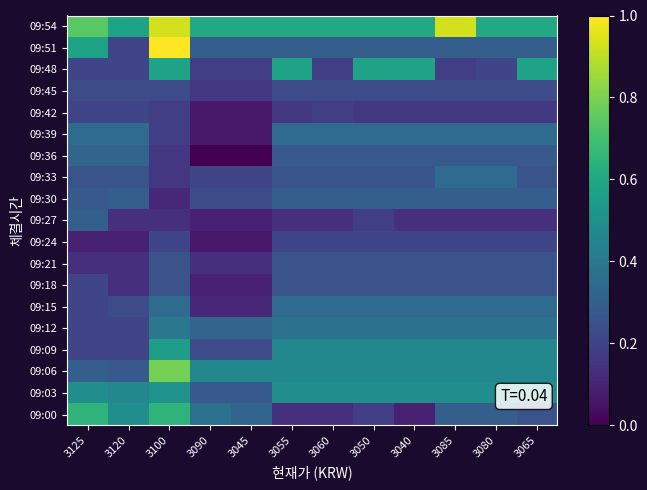

Which label corresponds to the smallest value in the chart?

3090